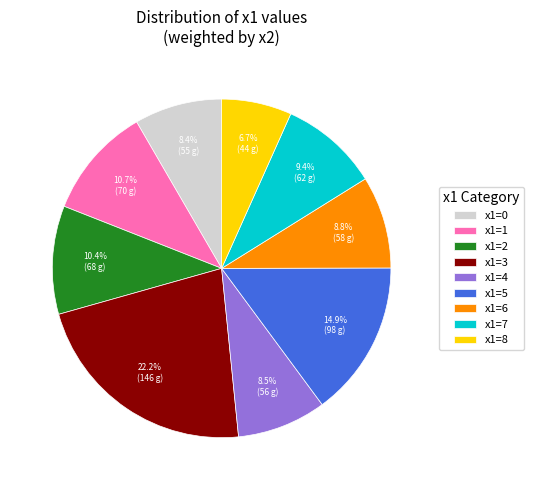

Combined, what portion of the pie is x1=8 and x1=3?

28.9%